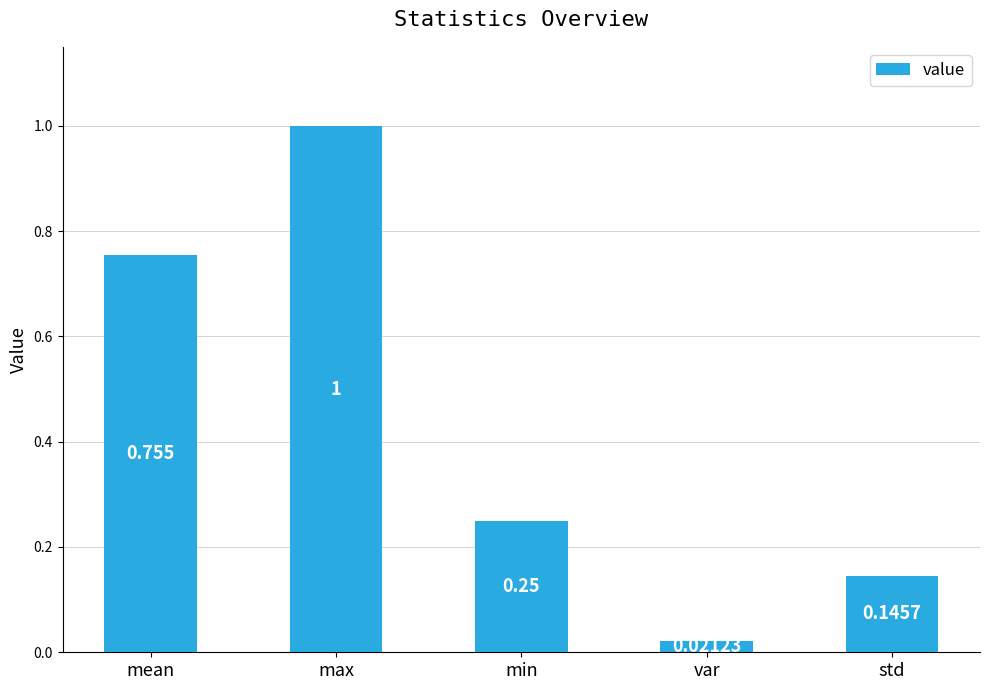

What position from the right is var?

2